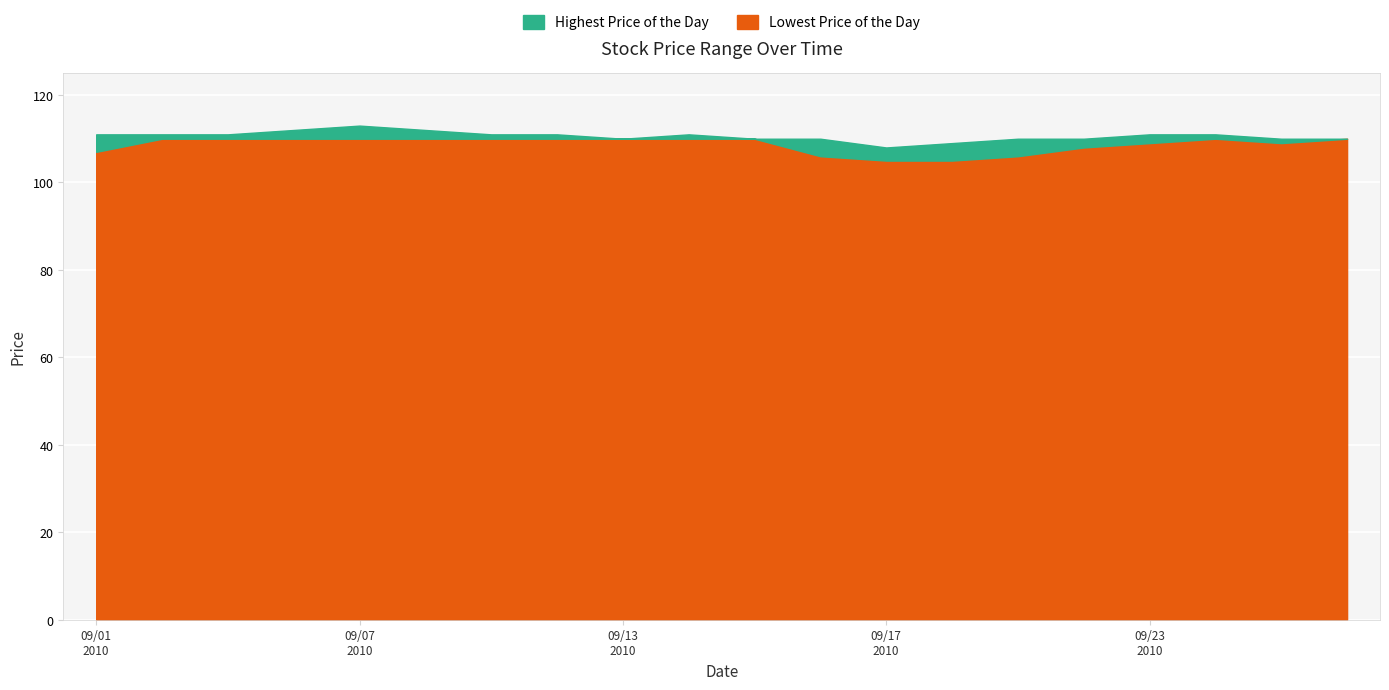

Does the chart display data point markers on the line(s)?

No